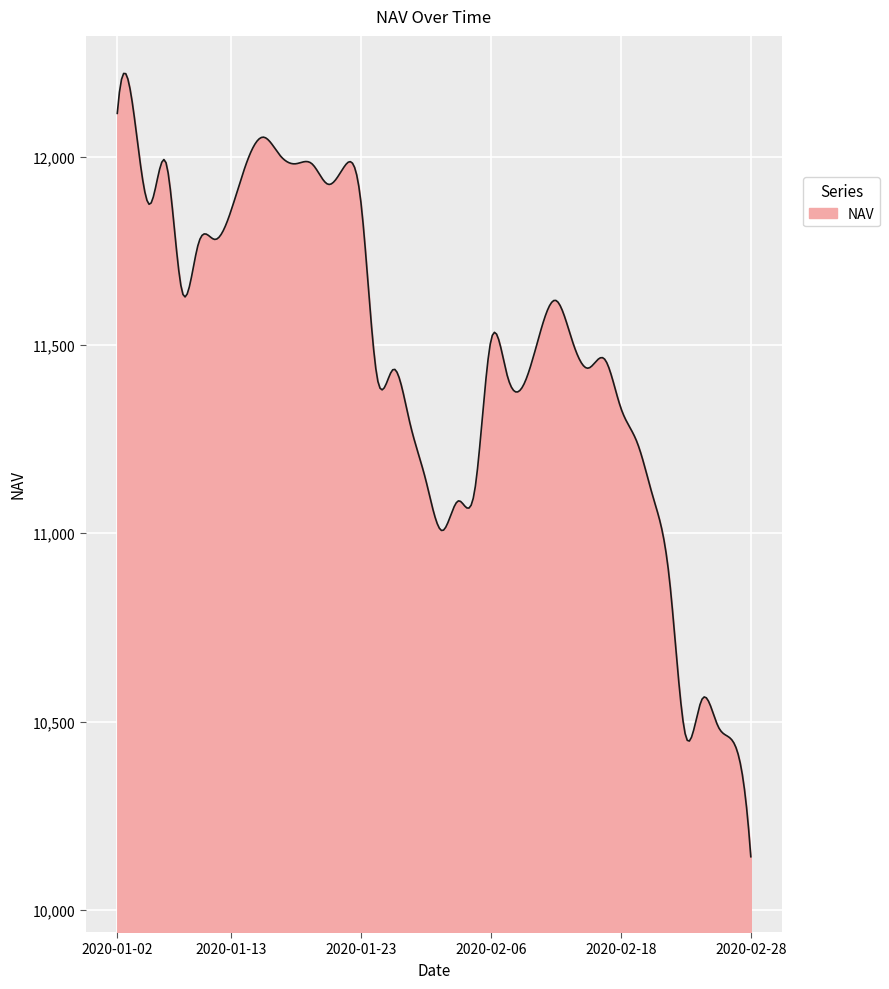

What is the difference between the maximum and minimum values?

2080.1